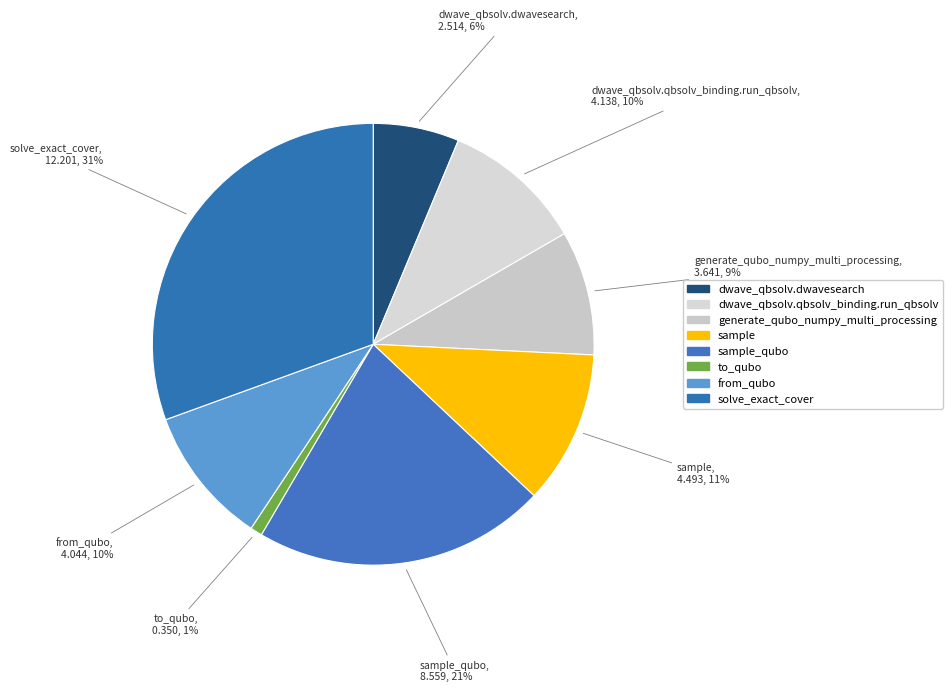

How many slices are in this pie chart?

8